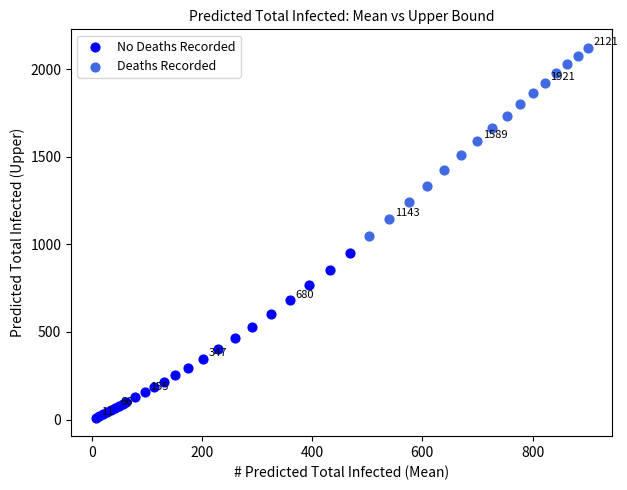

Which series has the widest spread of Y values?

Deaths Recorded